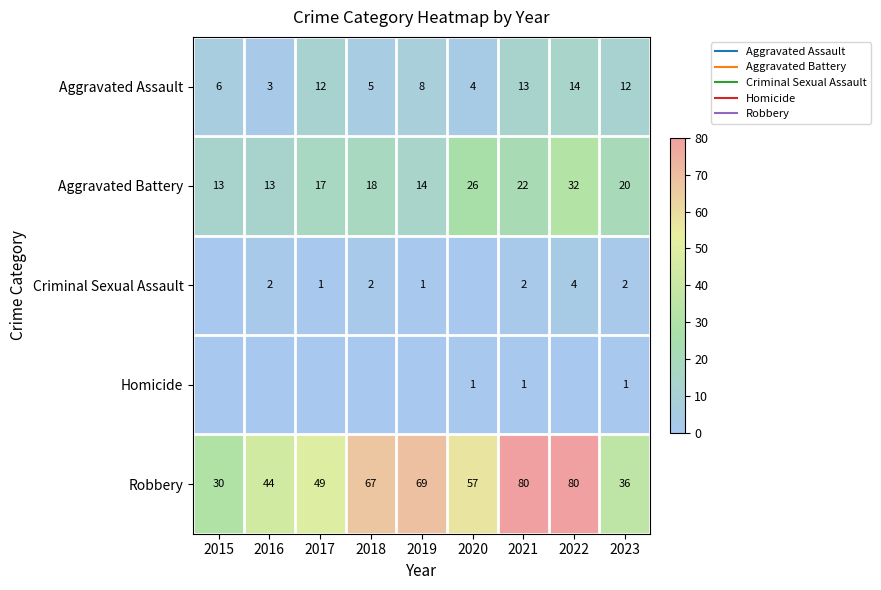

Read the Aggravated Assault value at 2018.

5